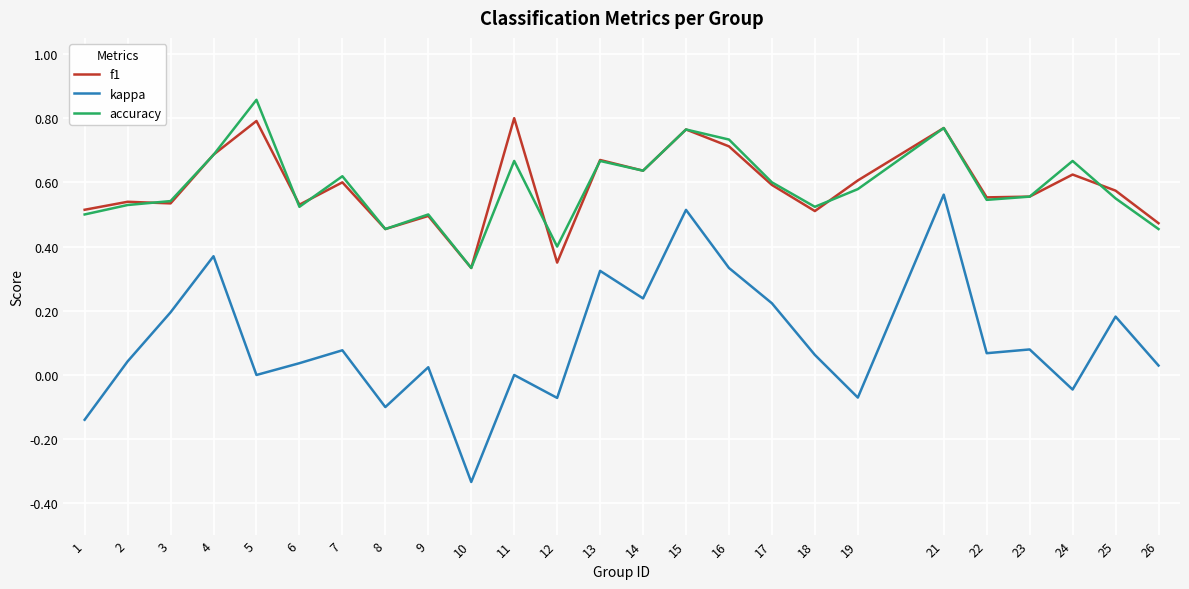

Which series has the widest spread of values?

kappa